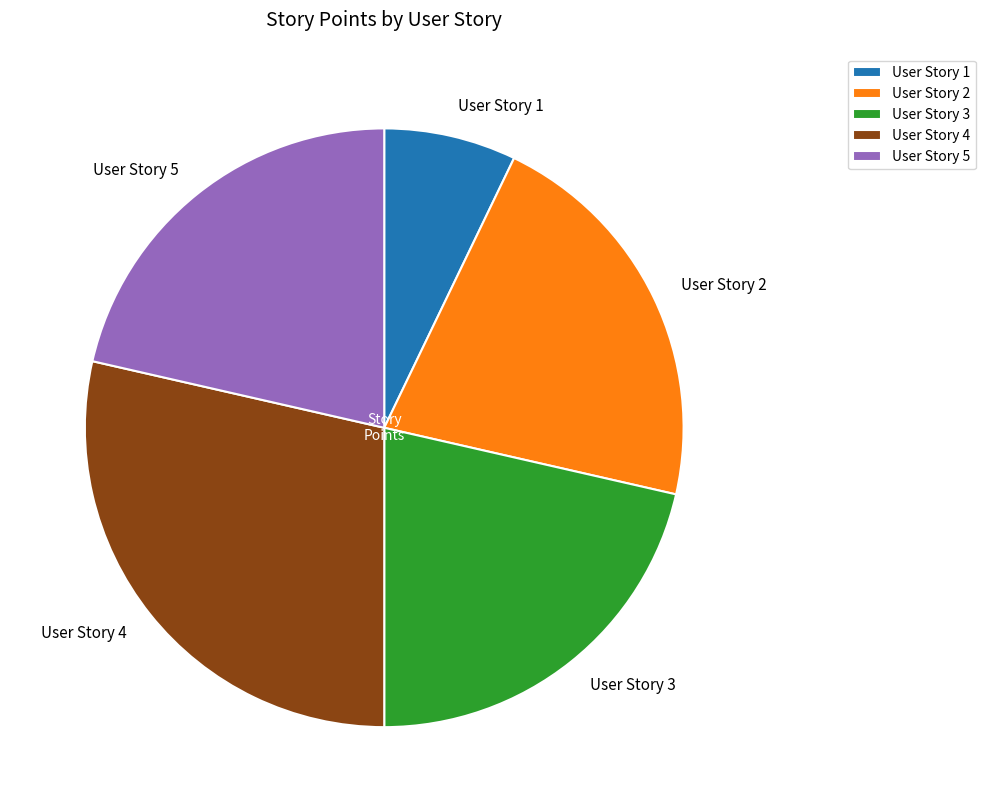

Combined, do User Story 5 and User Story 2 account for over 50%?

No